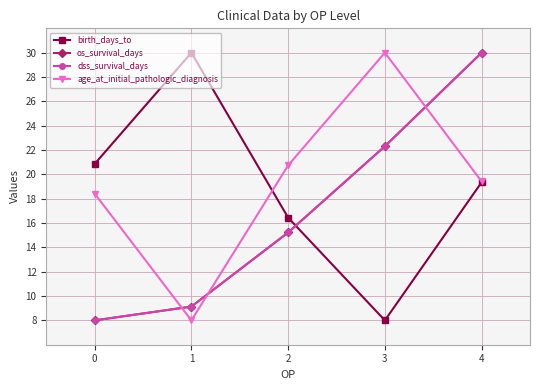

At which label does os_survival_days reach its peak?

4